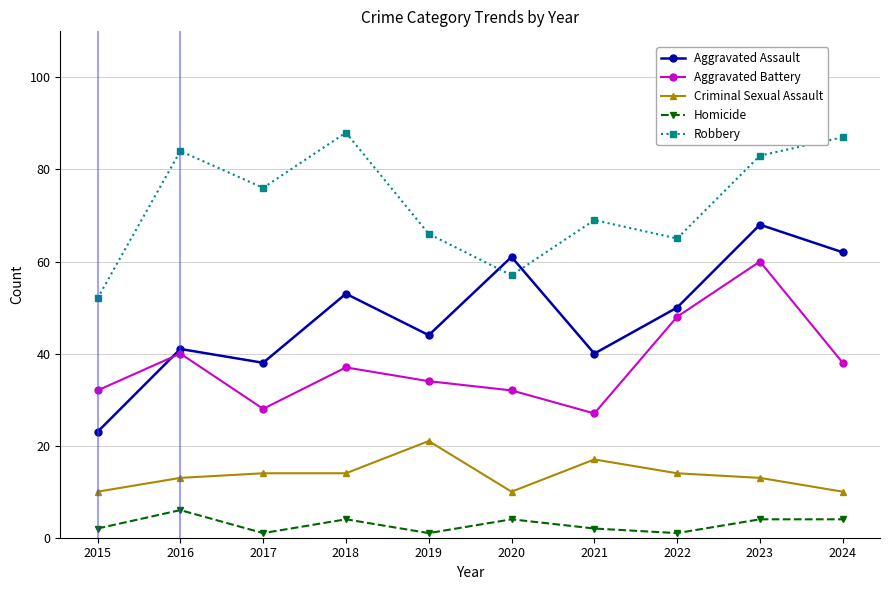

What is the minimum value for Criminal Sexual Assault?

10